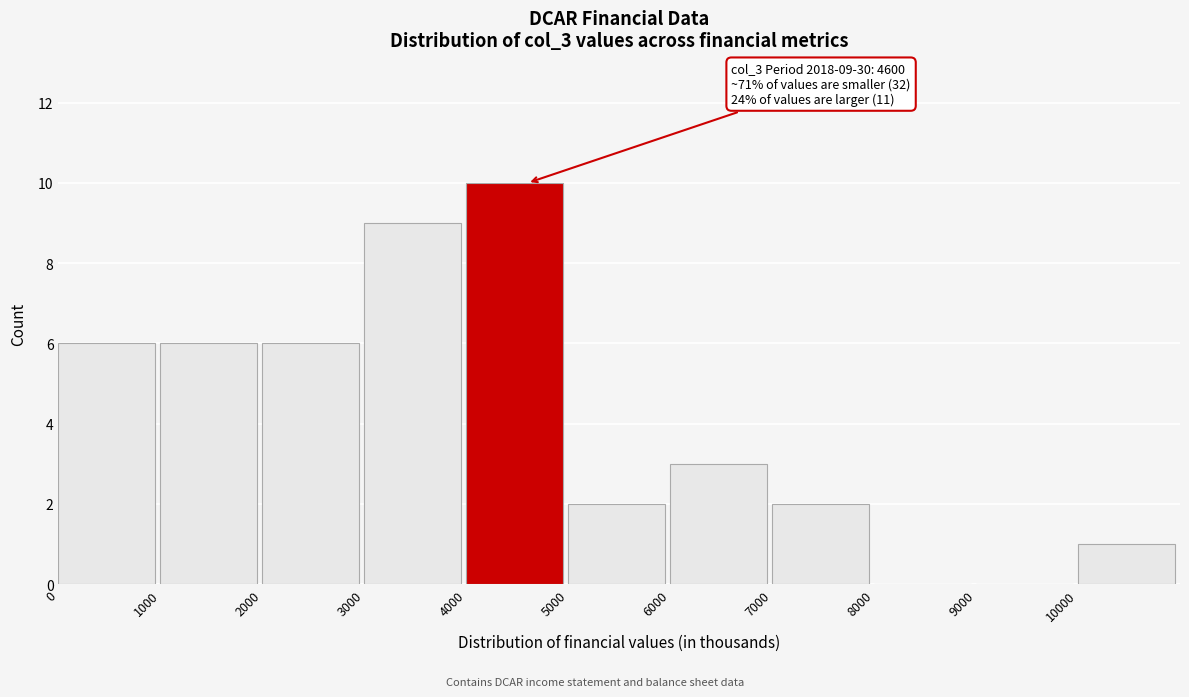

Over which range of the x-axis is the bar tallest?

4000 to 5000